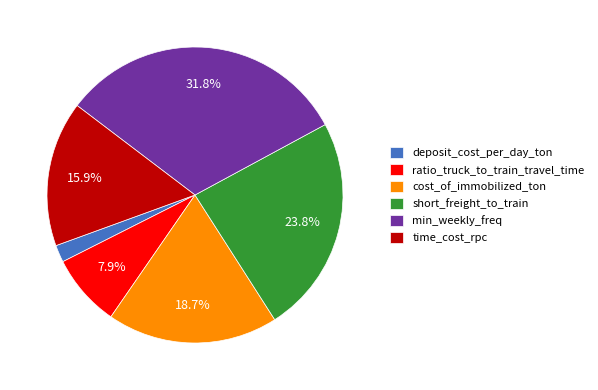

How many slices are in this pie chart?

6